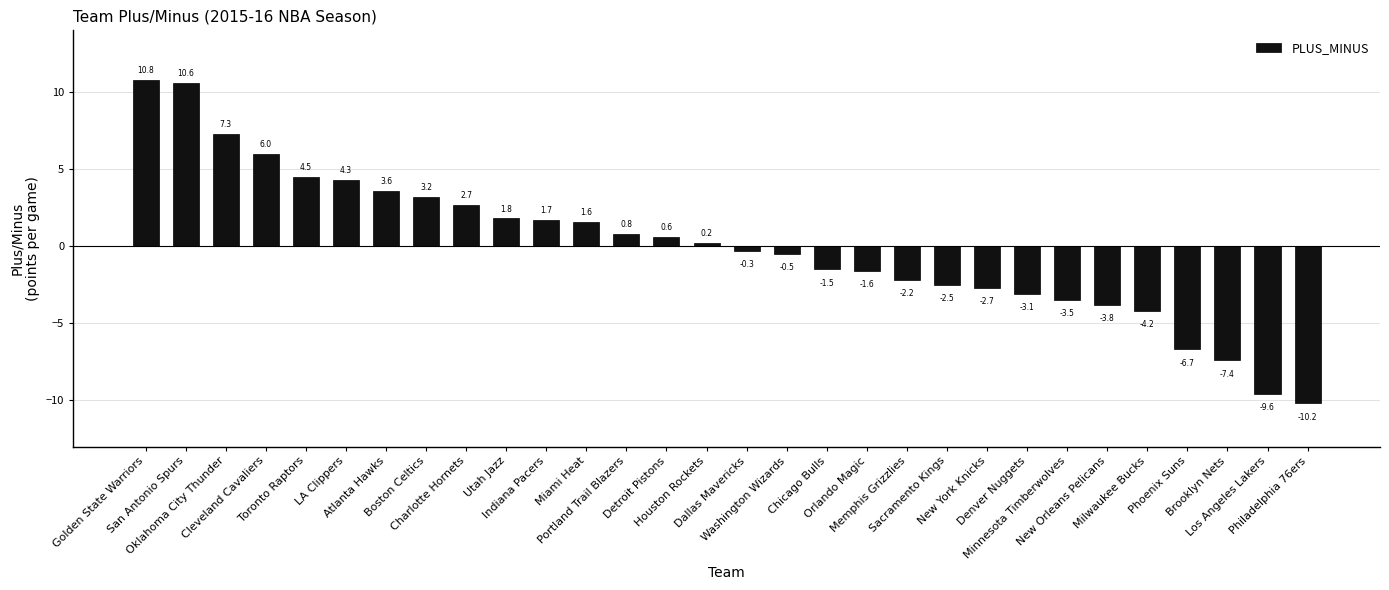

What is the label of the 25th bar from the left?

New Orleans Pelicans